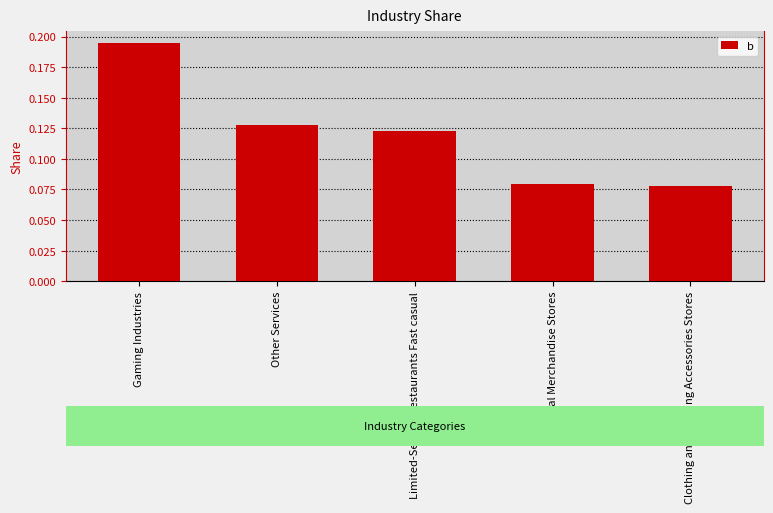

What is the sum of all values?

0.6